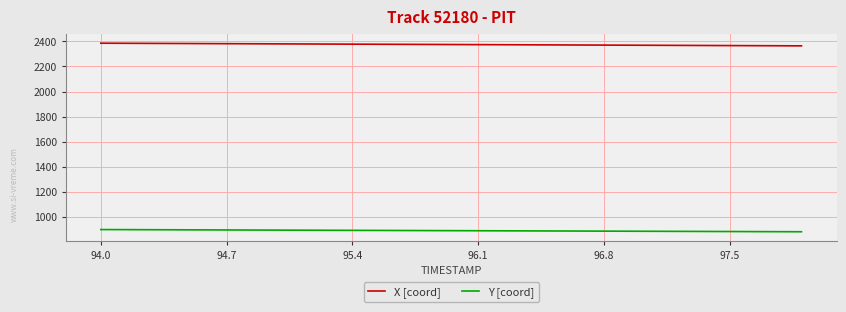

Rank the series by their maximum value, from lowest to highest.

Y [coord], X [coord]